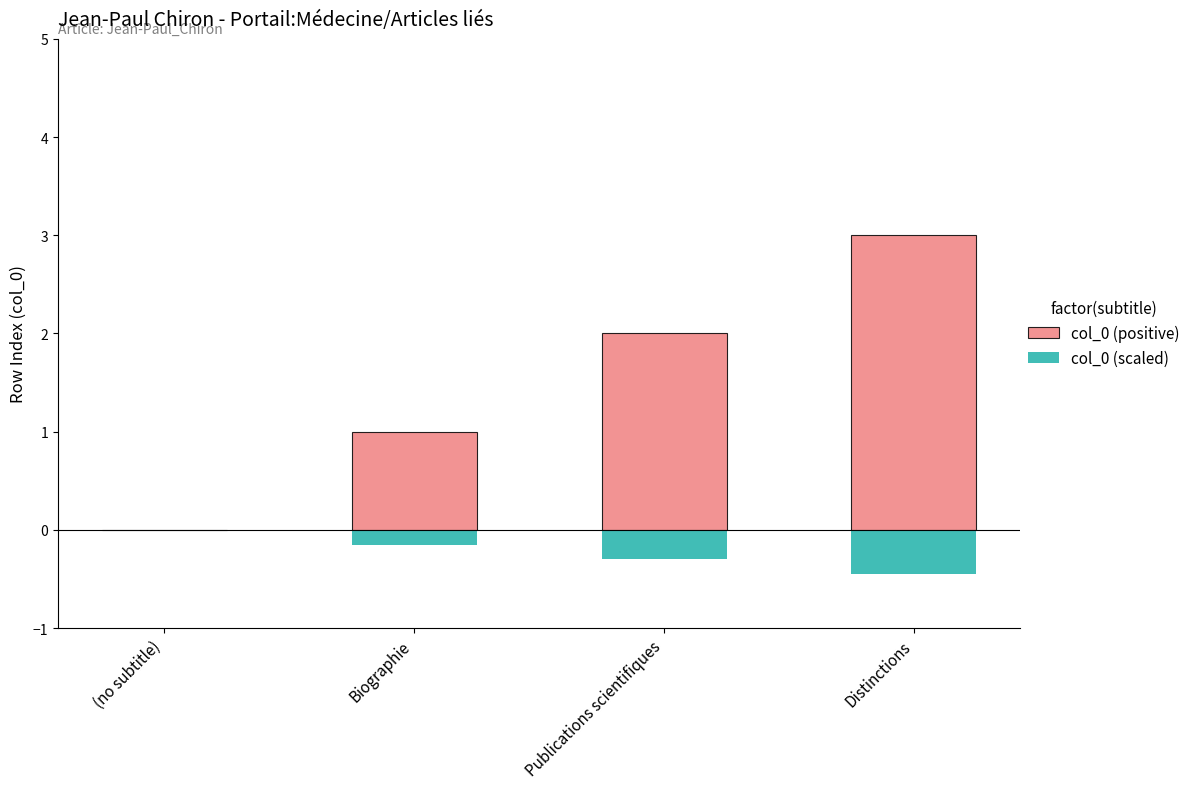

What is the greatest value displayed?

3.0